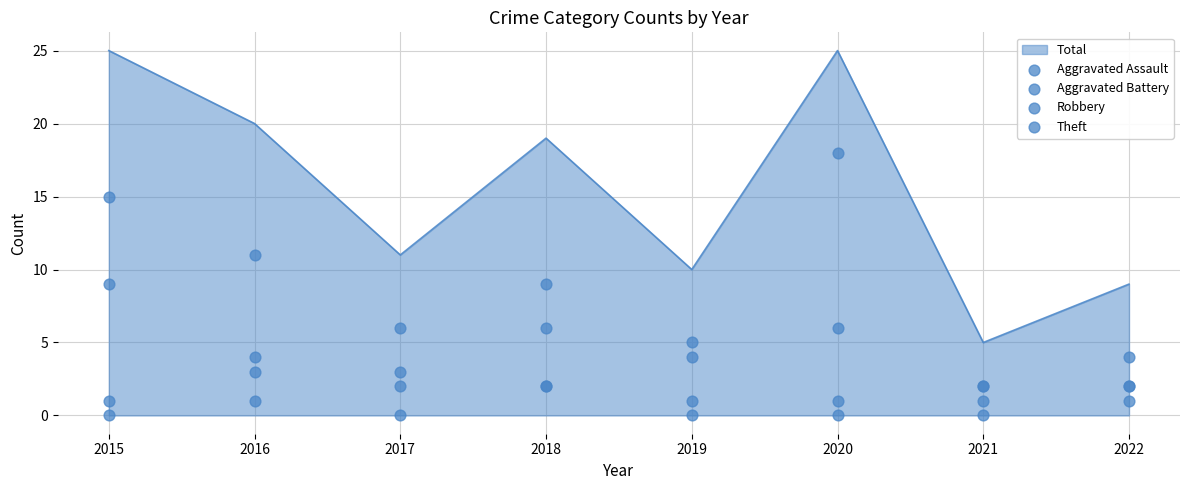

Which series contains the lowest Y value?

Aggravated Assault